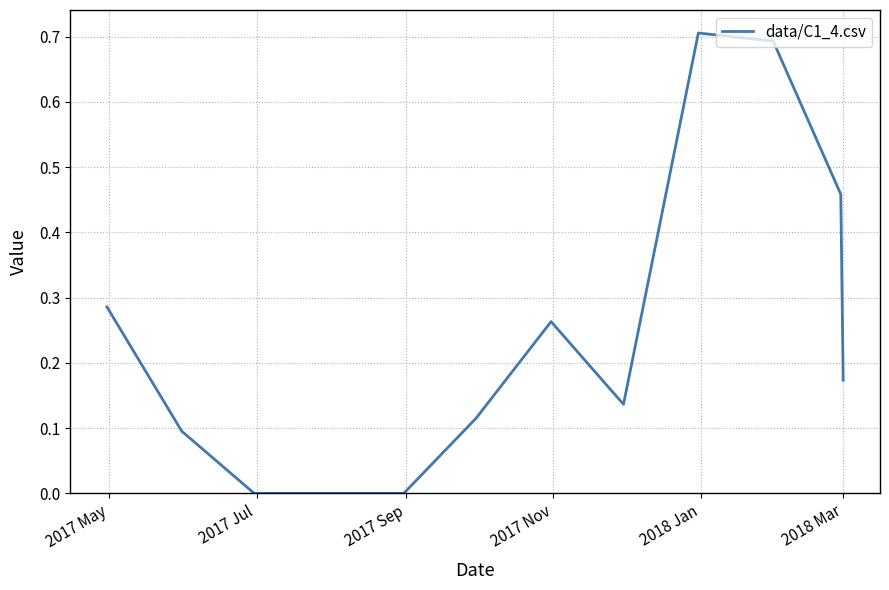

What is the difference between the maximum and minimum values?

0.7